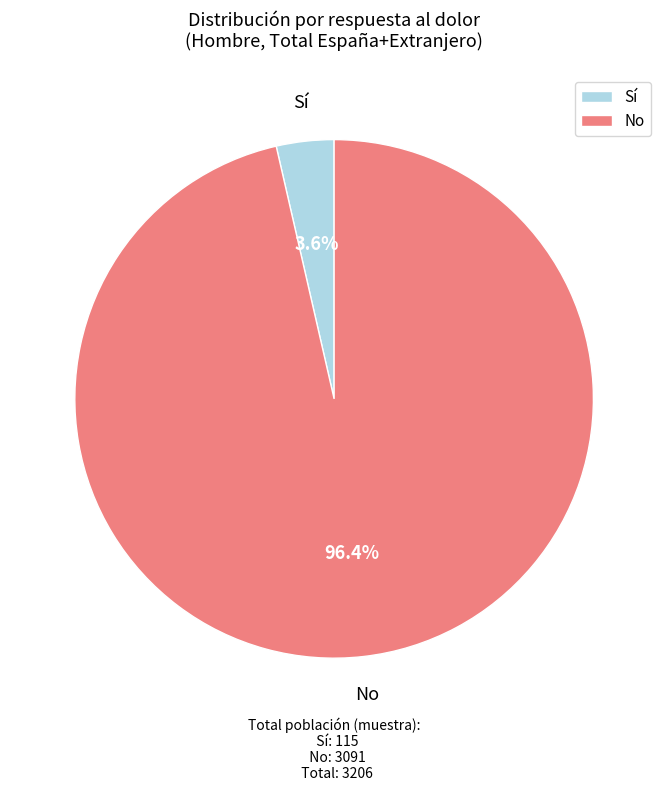

What is the smallest slice in the pie chart?

Sí